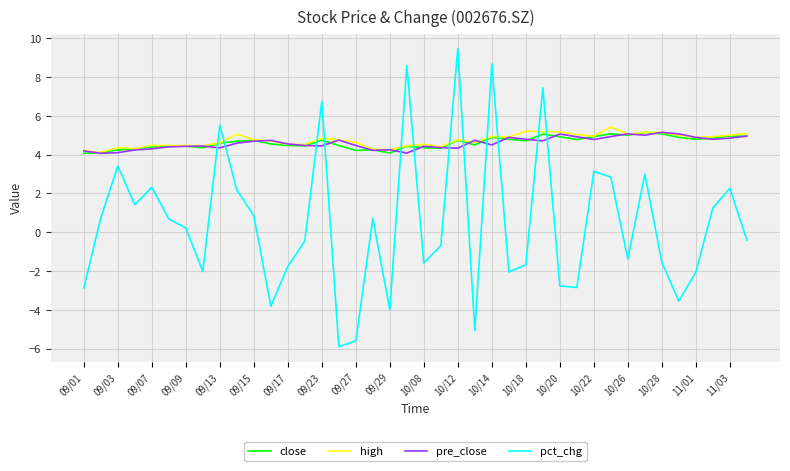

What is the average value of the pct_chg series?

0.5